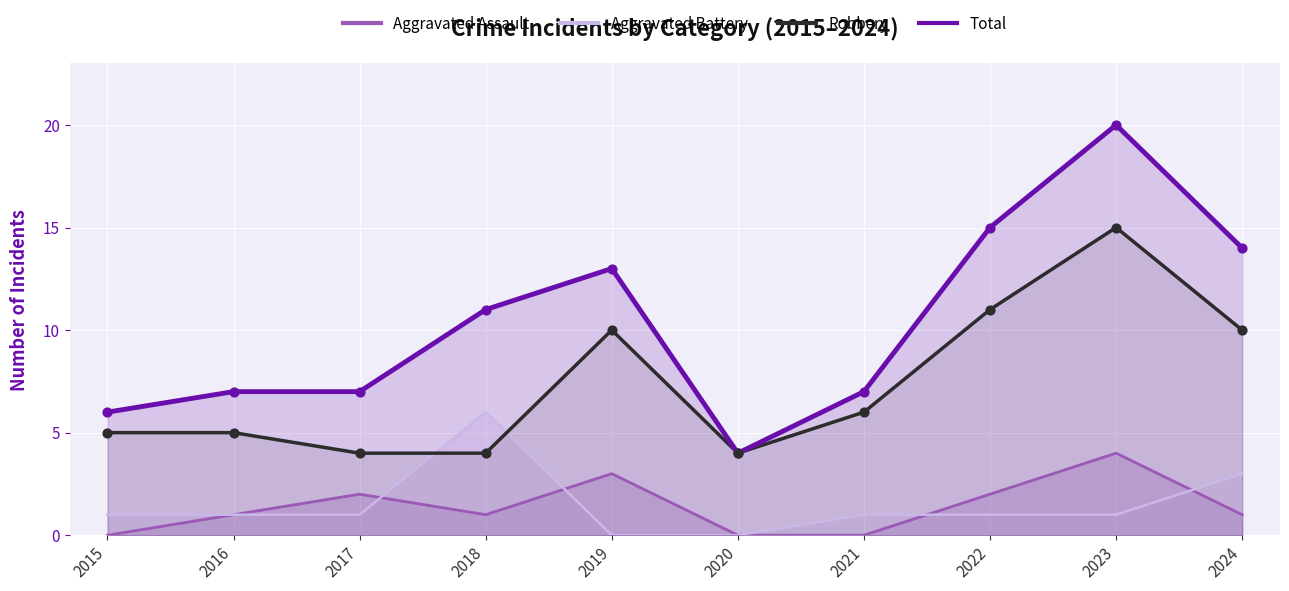

At how many categories does at least one series exceed 13?

3